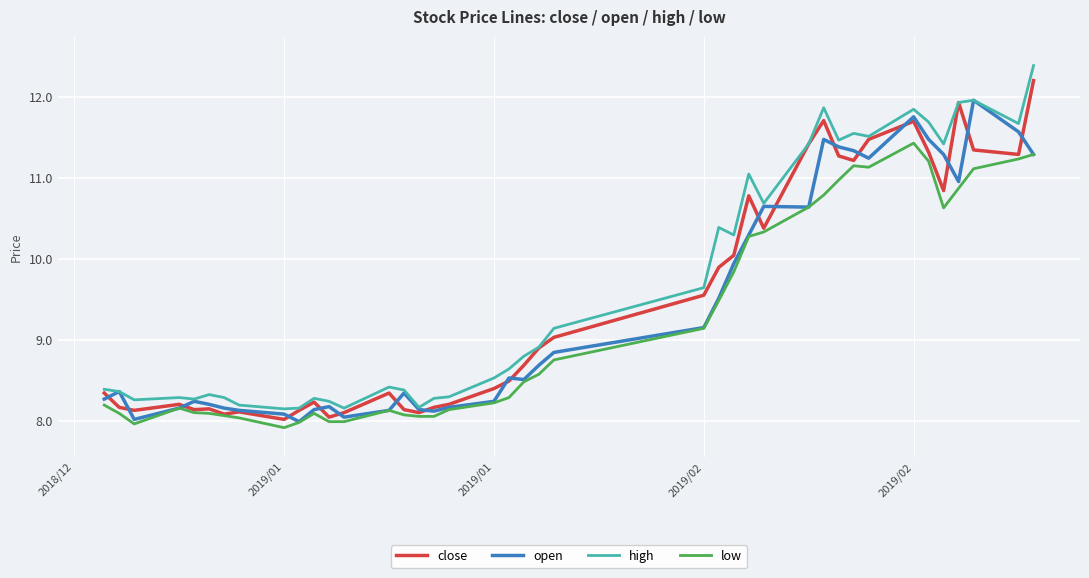

Which series has the largest range (max minus min)?

high